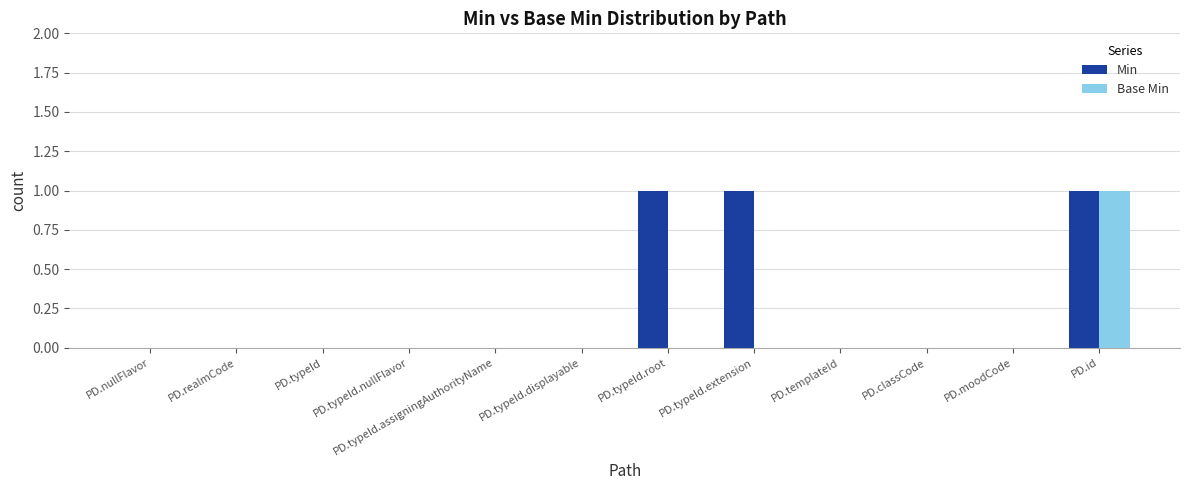

Which series has the largest total across all categories?

Min